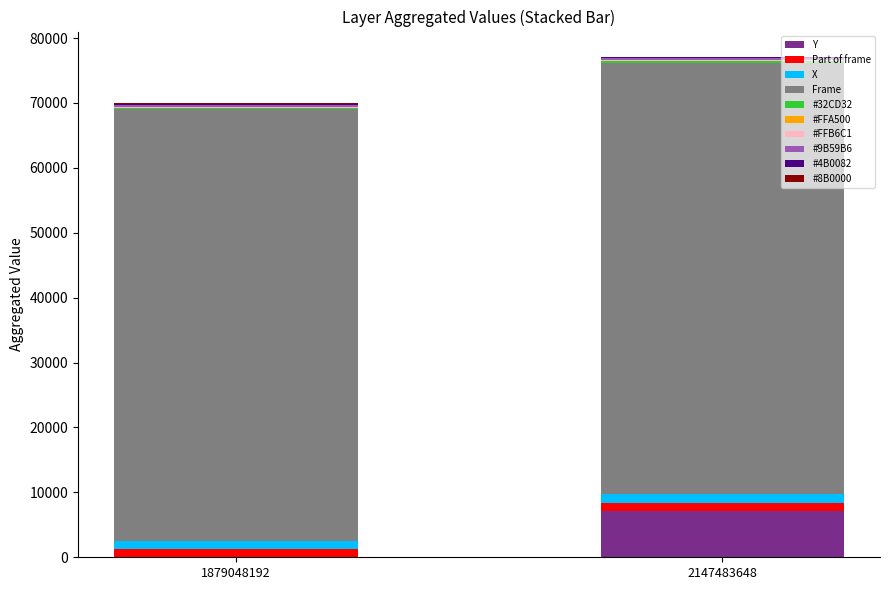

Does the chart contain any negative values?

No